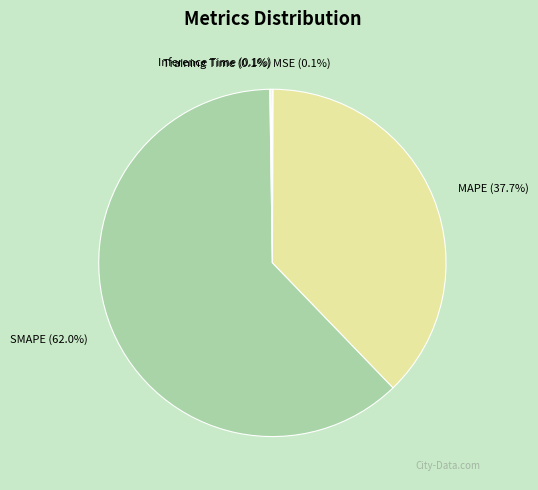

To the nearest percent, what is the average slice percentage?

20%